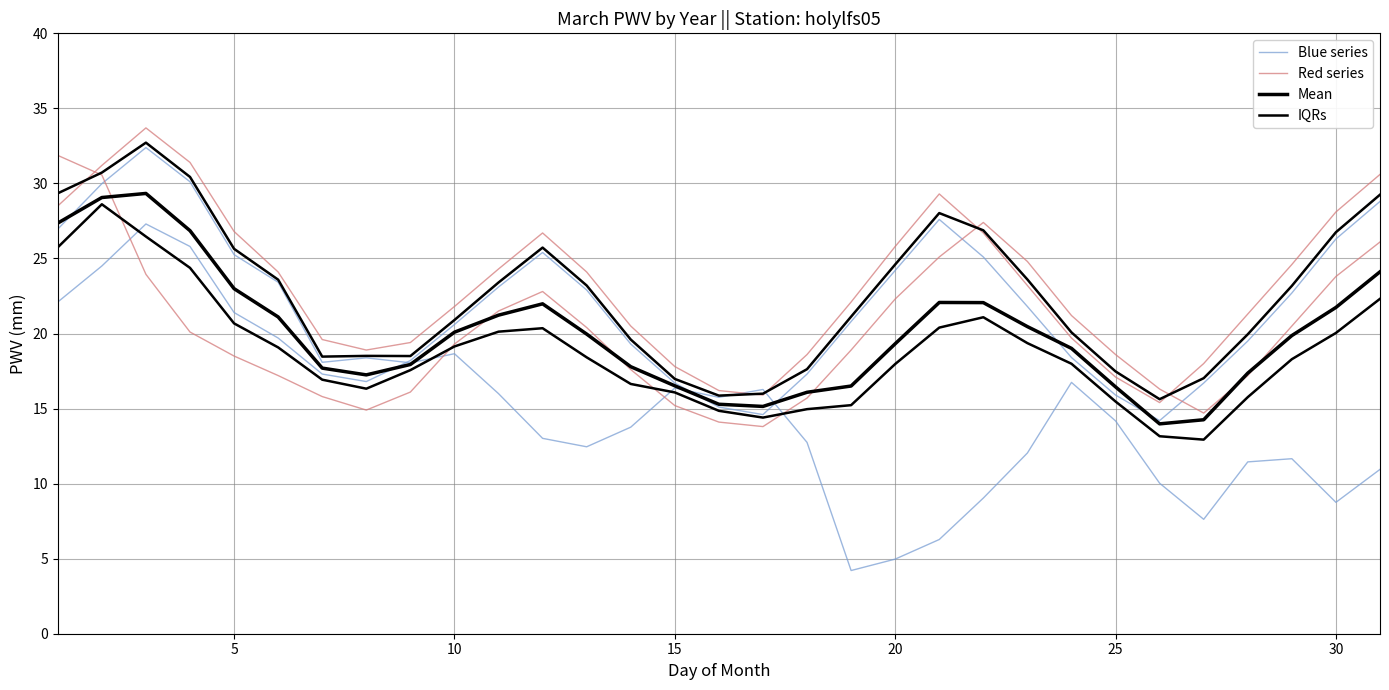

Reading left to right, extract all data points from this chart.

Blue series: 27.0	30.0	32.4	30.1	25.3	23.4	18.1	18.4	18.0	18.7	16.0	13.0	12.5	13.8	16.4	15.8	16.3	12.7	4.2	5.0	6.3	9.0	12.0	16.7	14.2	10.0	7.6	11.4	11.7	8.8	10.9
Red series: 31.9	30.6	23.9	20.1	18.5	17.2	15.8	14.9	16.1	19.3	21.5	22.8	20.4	17.6	15.2	14.1	13.8	15.7	18.9	22.3	25.1	27.4	24.8	21.2	18.6	16.3	14.7	17.2	20.5	23.8	26.1
Mean: 27.4	29.1	29.3	26.9	23.0	21.1	17.7	17.2	17.9	20.1	21.2	22.0	20.0	17.8	16.5	15.3	15.1	16.1	16.5	19.3	22.1	22.1	20.5	19.0	16.4	14.0	14.3	17.4	19.9	21.7	24.1
IQRs: 25.7	28.6	26.5	24.4	20.7	19.1	16.9	16.3	17.6	19.1	20.1	20.4	18.4	16.6	16.1	14.8	14.4	15.0	15.2	18.0	20.4	21.1	19.4	18.0	15.5	13.2	12.9	15.8	18.3	20.0	22.3